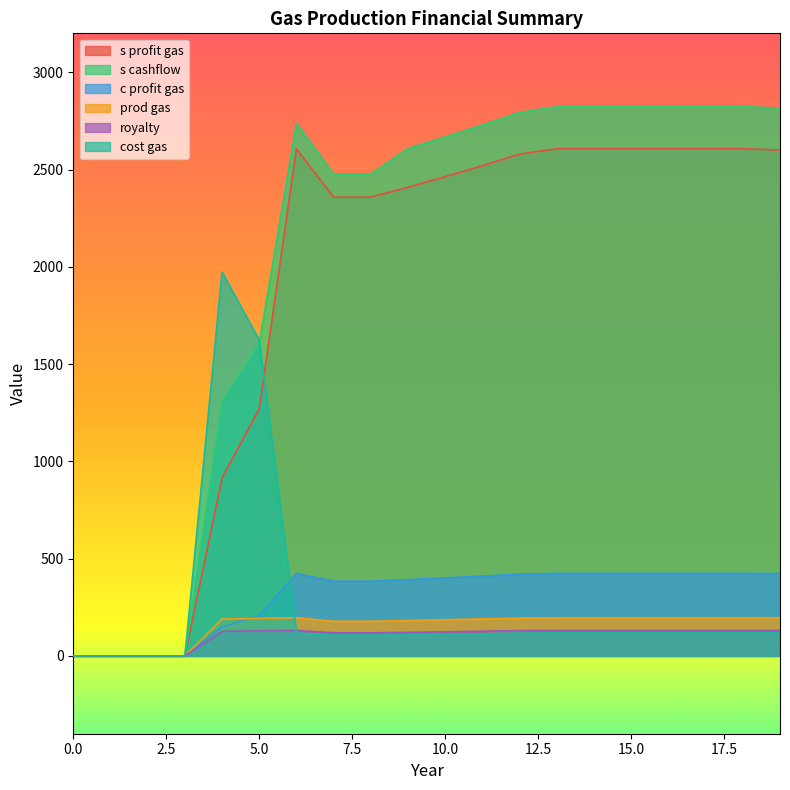

The prod gas series shows 196 at 17. True or false?

True